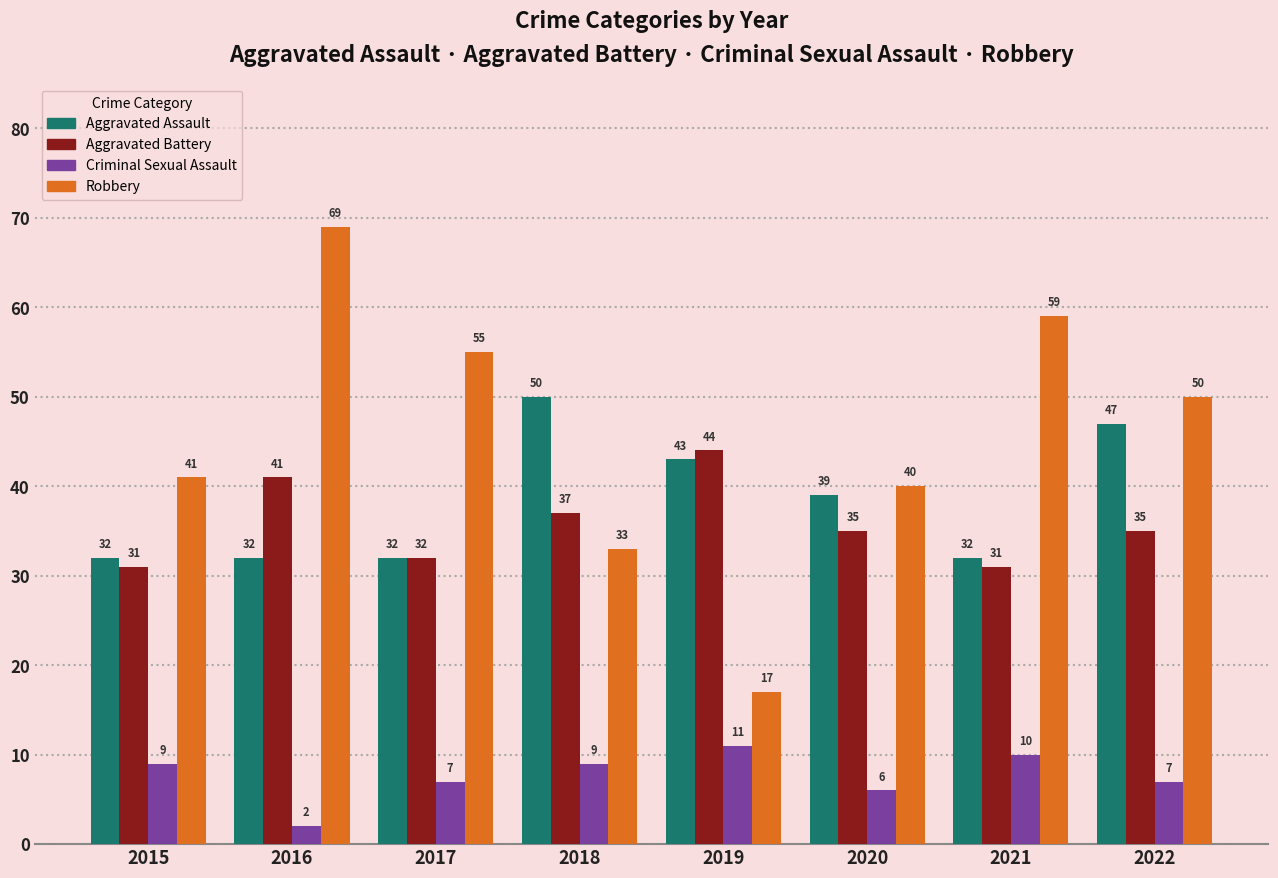

What is the average value of the Robbery series?

46